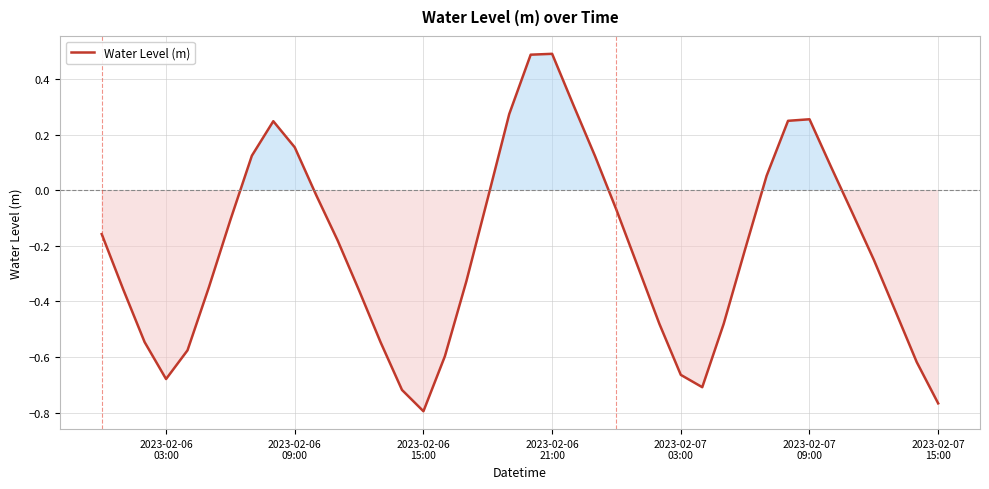

What is the difference between the maximum and minimum values?

1.3